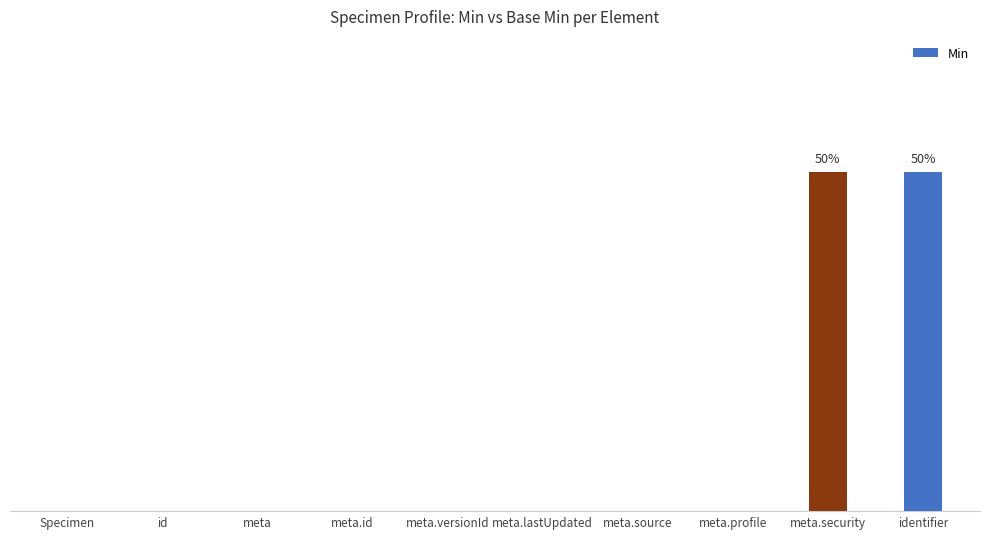

Count the number of data series in this chart.

1